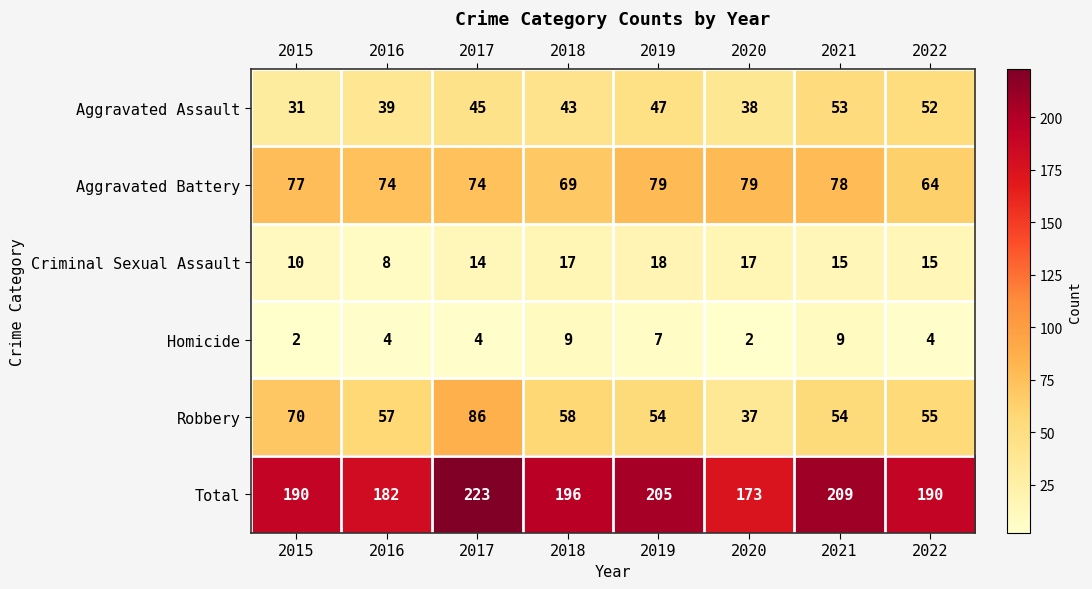

How many series are shown in this chart?

6